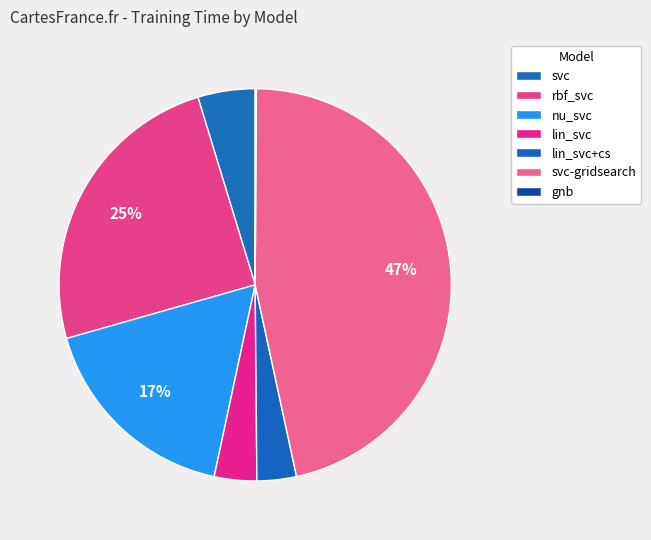

Is there any slice that represents more than half of the pie?

No